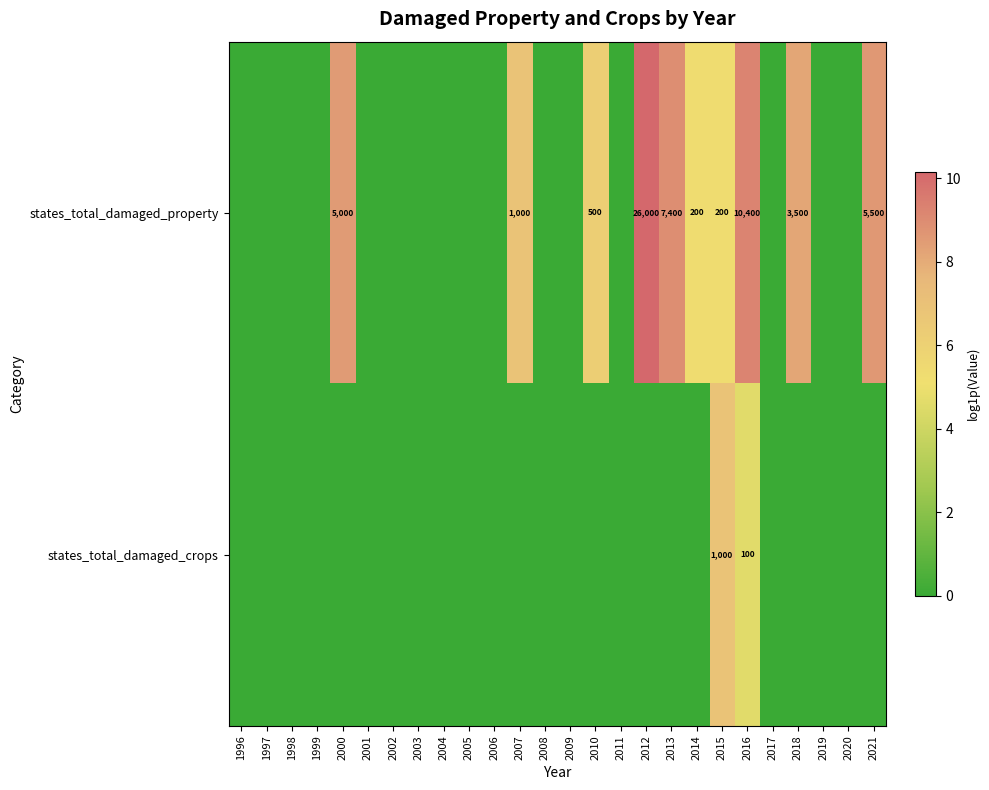

Is it true that states_total_damaged_crops equals 1335 at 2015?

False